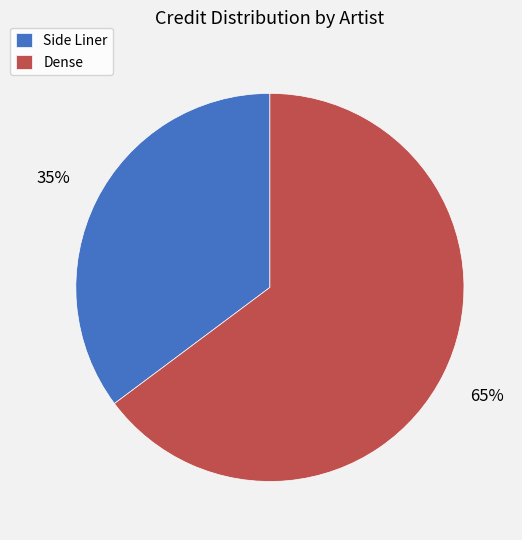

Rank the categories by value from highest to lowest.

Dense, Side Liner